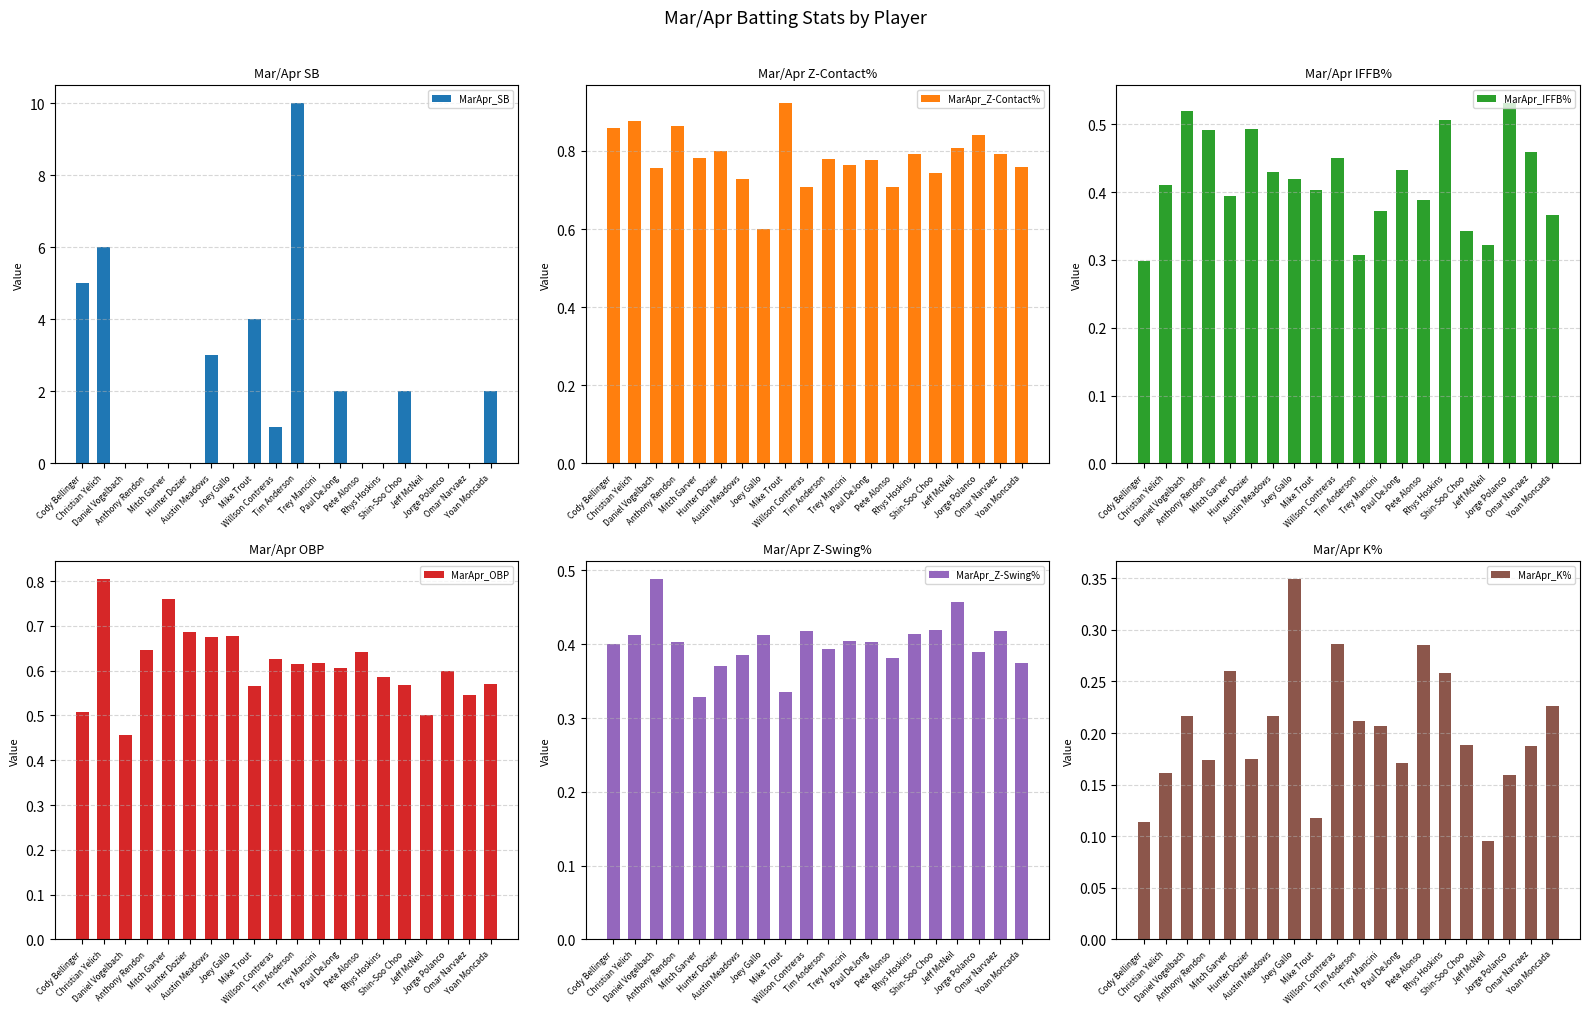

What is the sum of all MarApr_SB values?

35